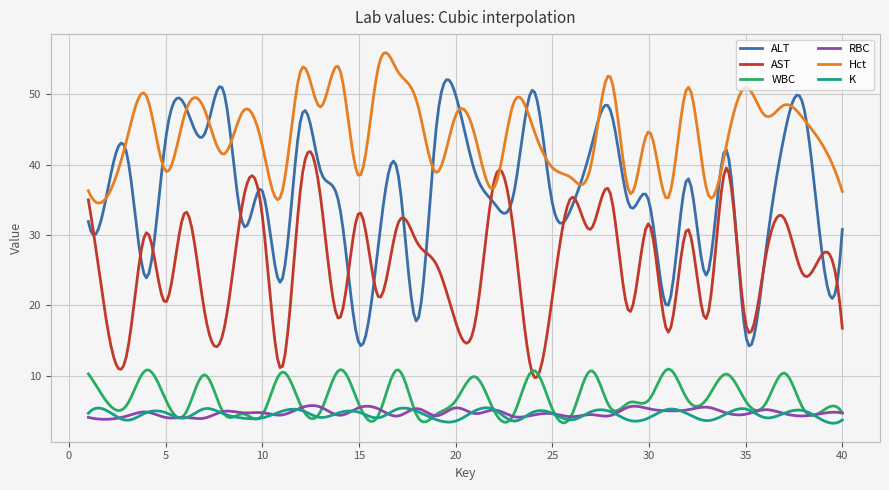

Does the chart have visible grid lines?

Yes